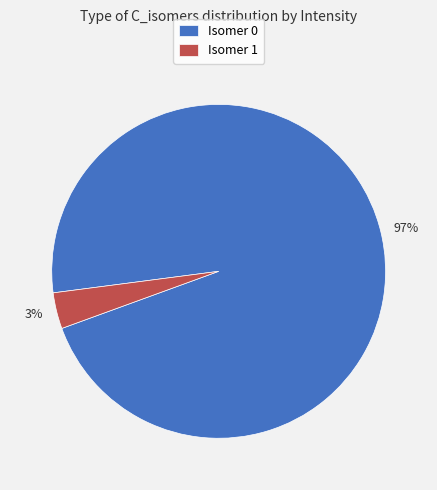

Does any single category account for the majority?

Yes